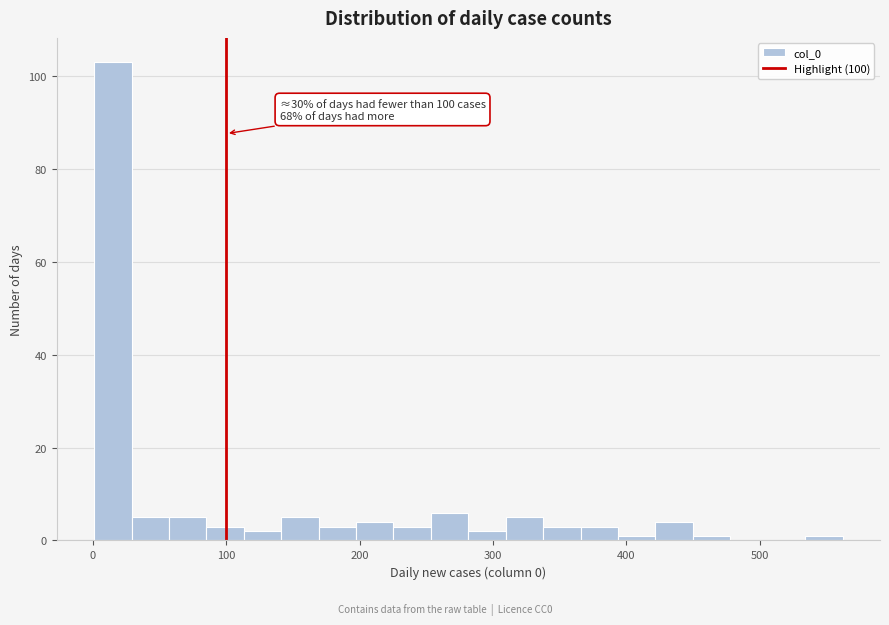

Around what value on the x-axis is the tallest bar? Give the approximate position of its centre, as read against the axis.

20